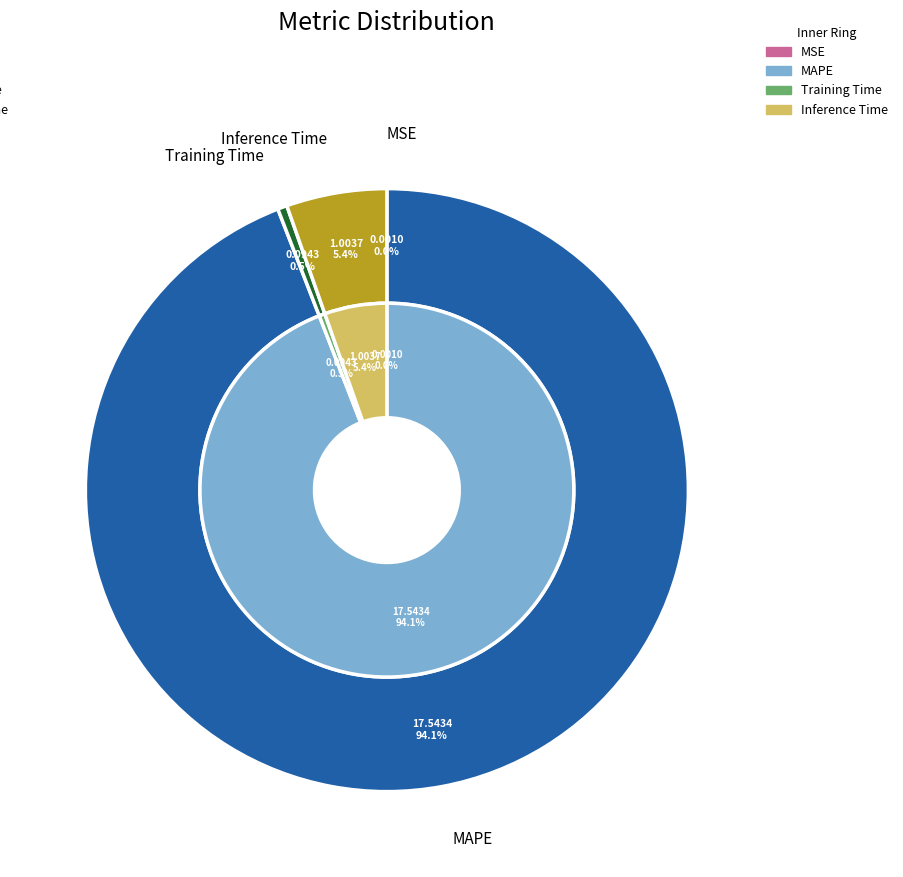

What is the change in value from MAPE to Training Time?

-17.4